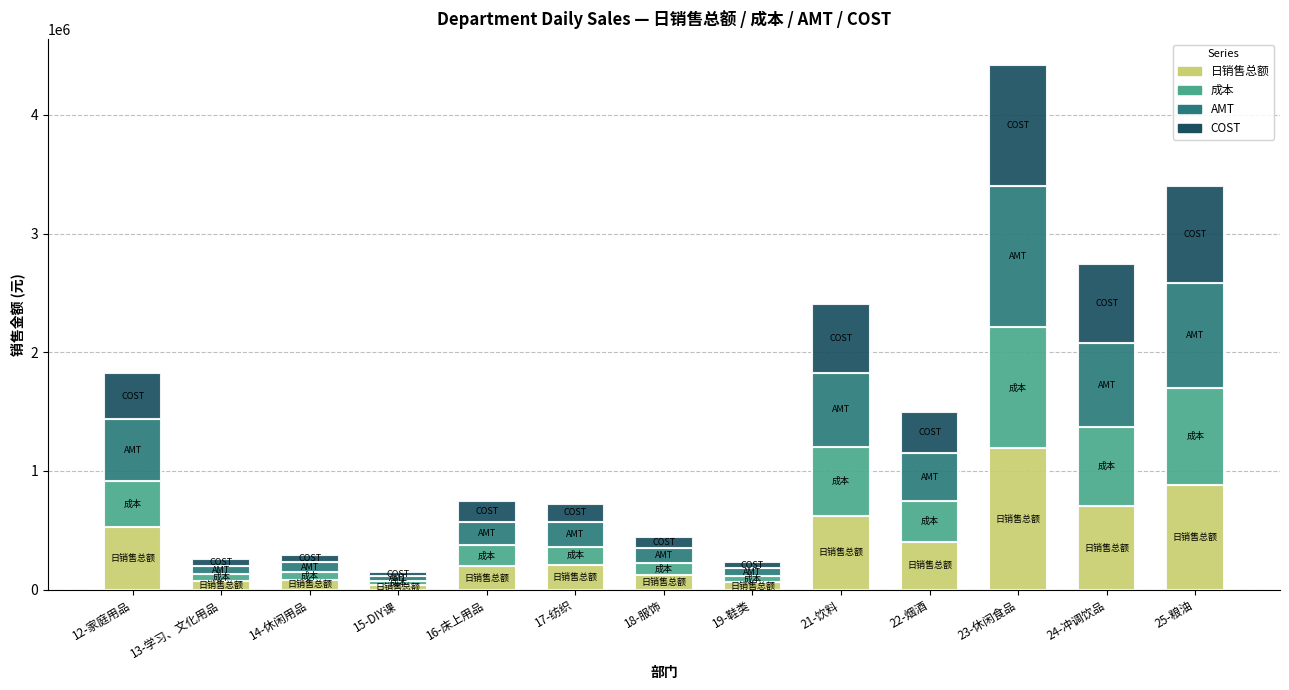

How many bars are there in total?

13